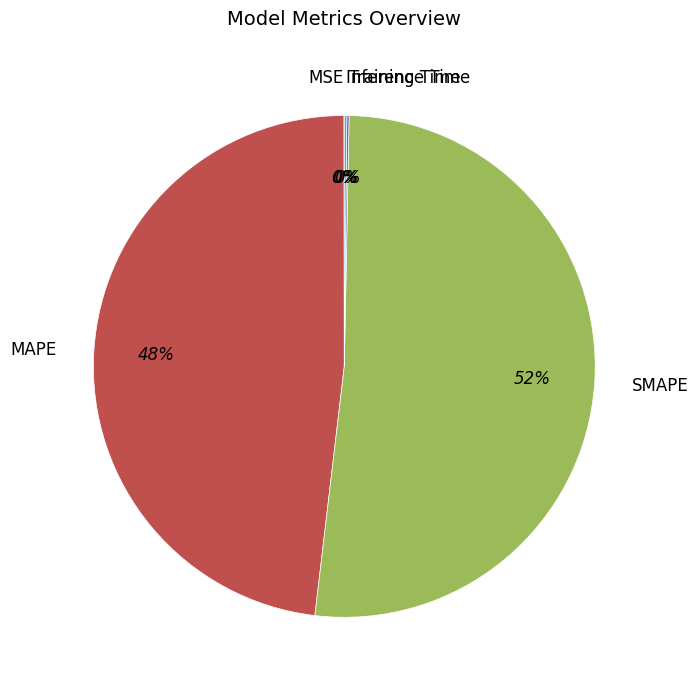

Which category has the biggest portion of the pie?

SMAPE